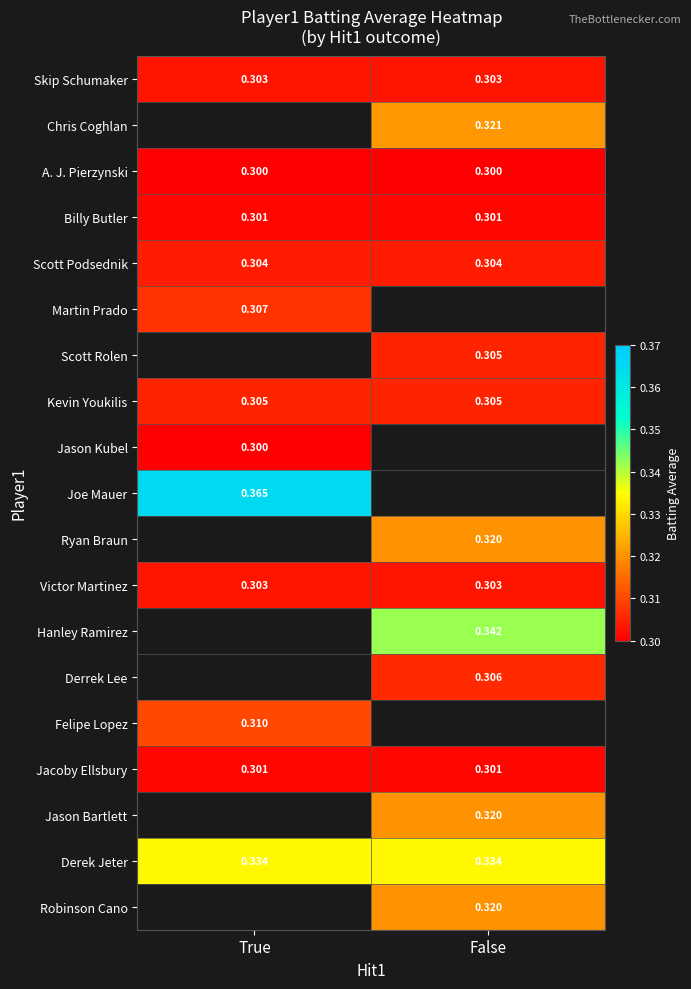

What is the lowest value of the Kevin Youkilis series?

0.3